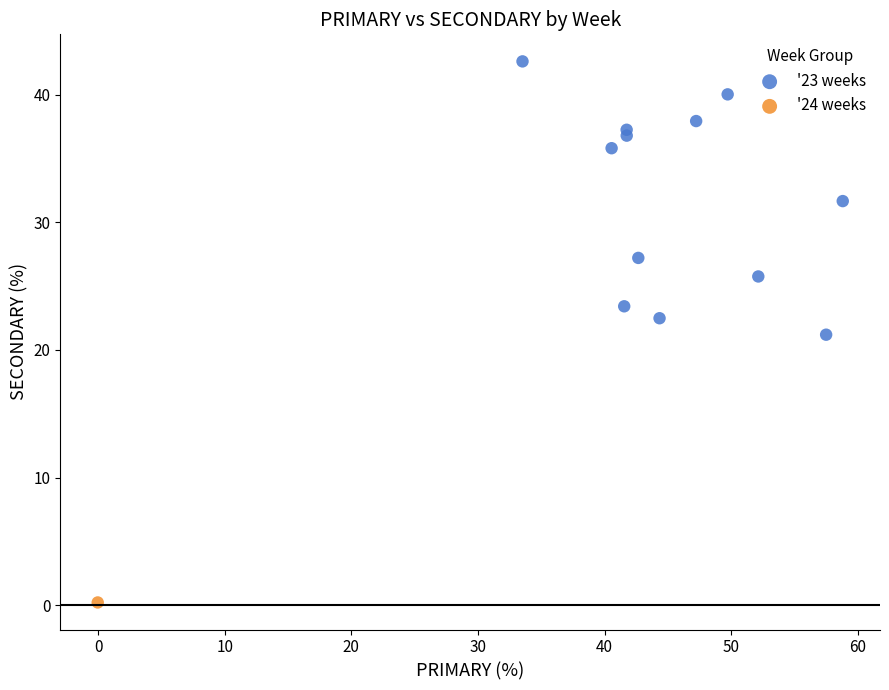

What are all the series names shown in the legend?

'23 weeks, '24 weeks